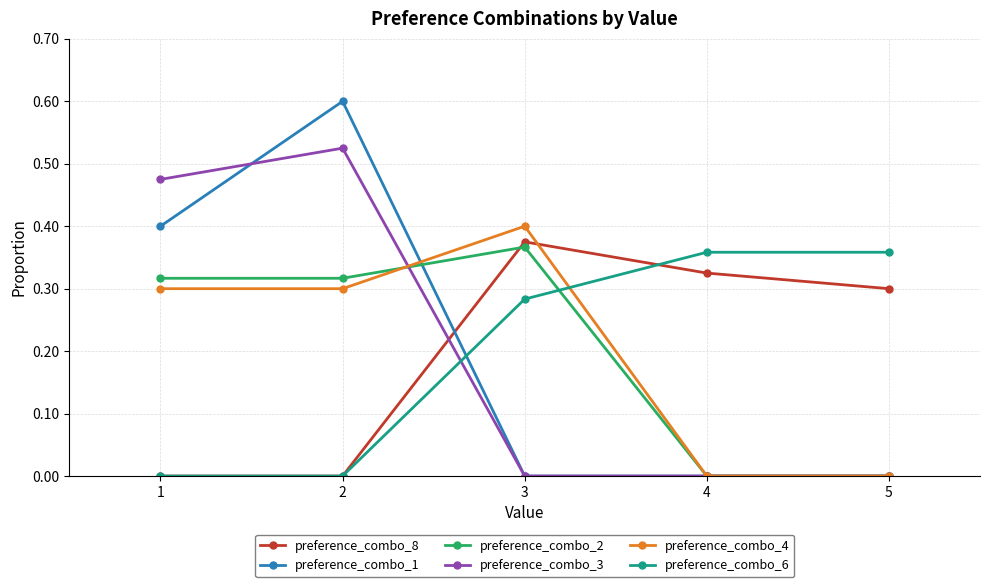

How many preference_combo_6 values are between 0 and 1?

5